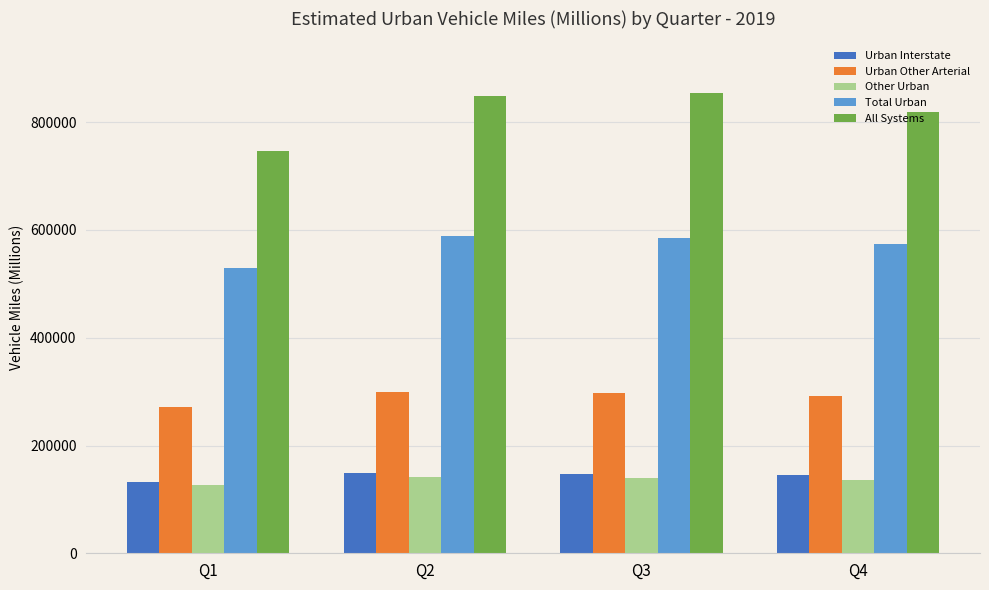

What is the sum of the Other Urban values at Q2 and Q1?

268205